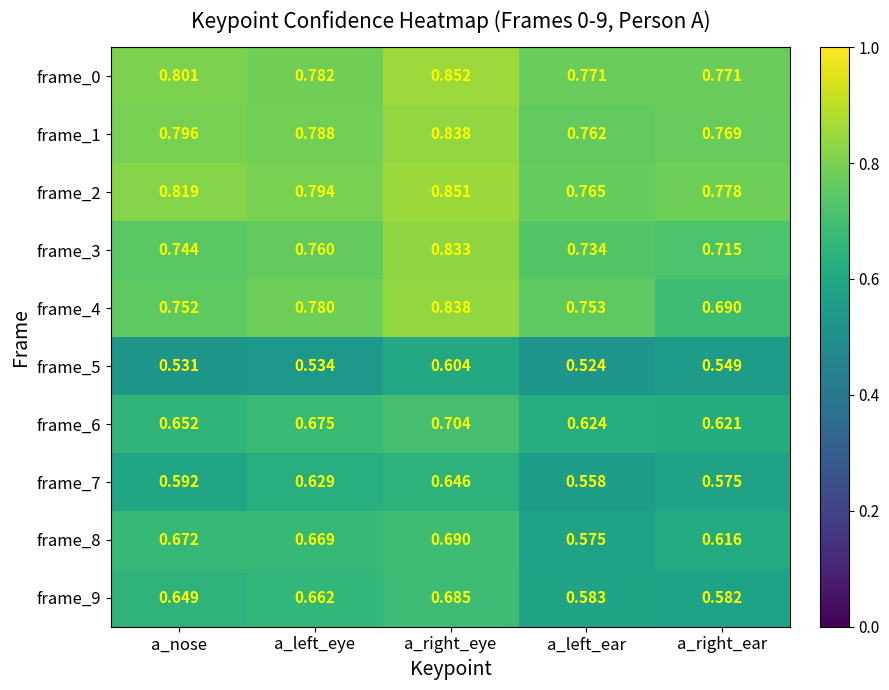

Is the value of frame_6 at a_nose greater than the value of frame_9 at a_left_eye?

No